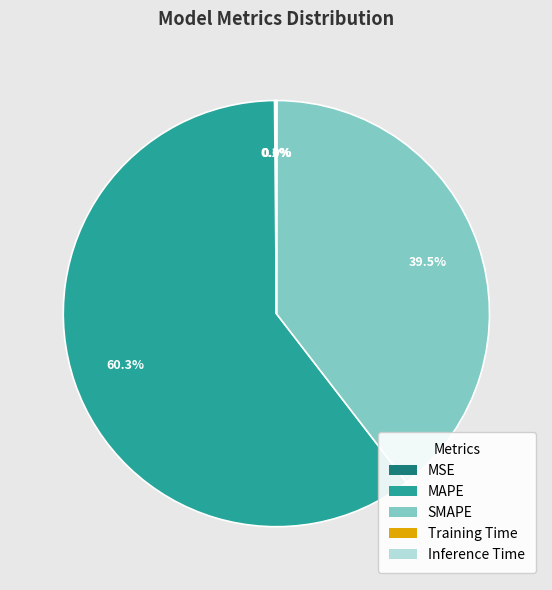

What is the largest slice in the pie chart?

MAPE